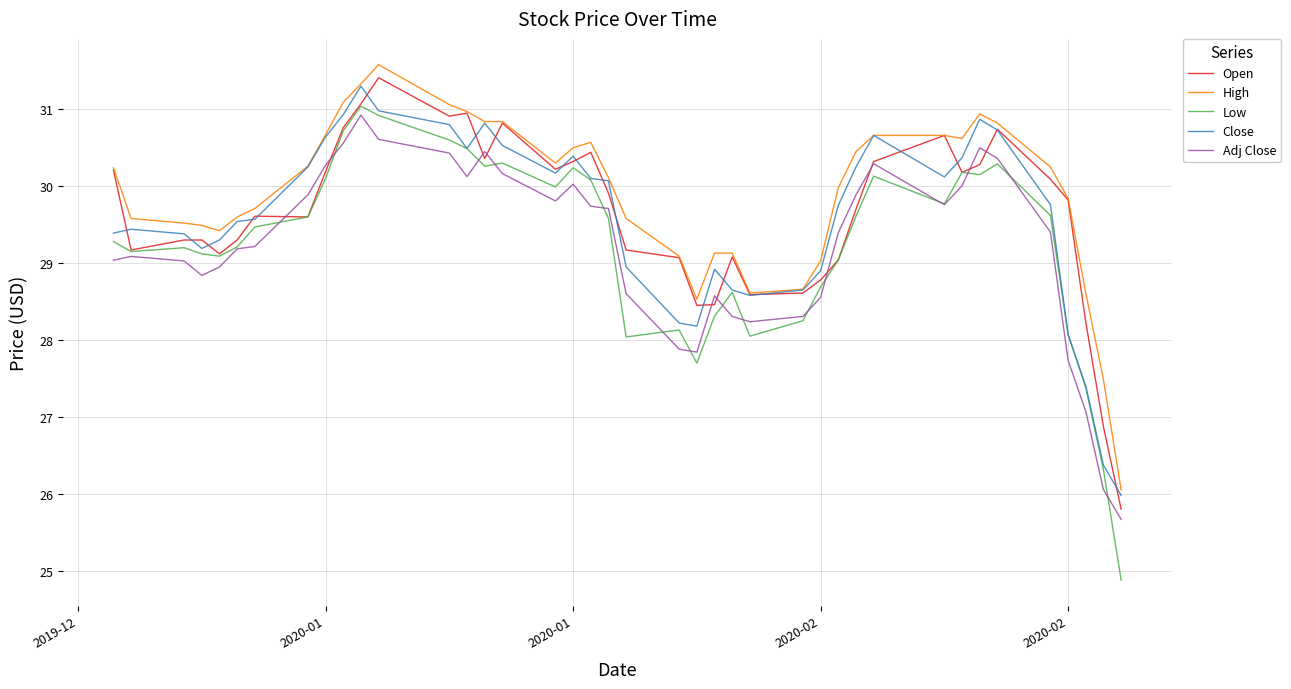

Which series has the widest spread of values?

Low